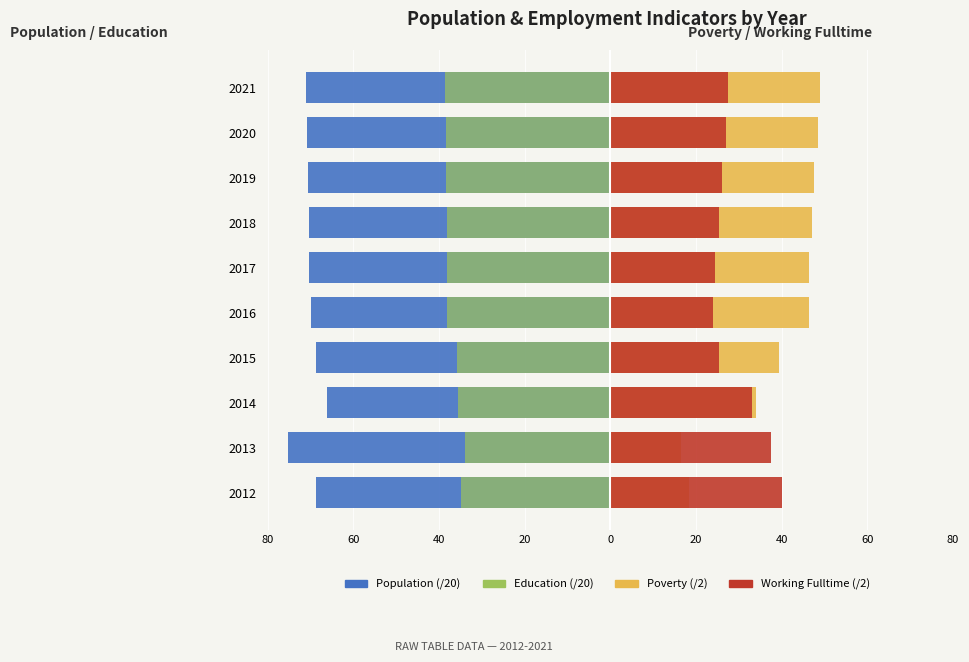

Is it true that Poverty (/2) equals 49.0 at 2021?

True